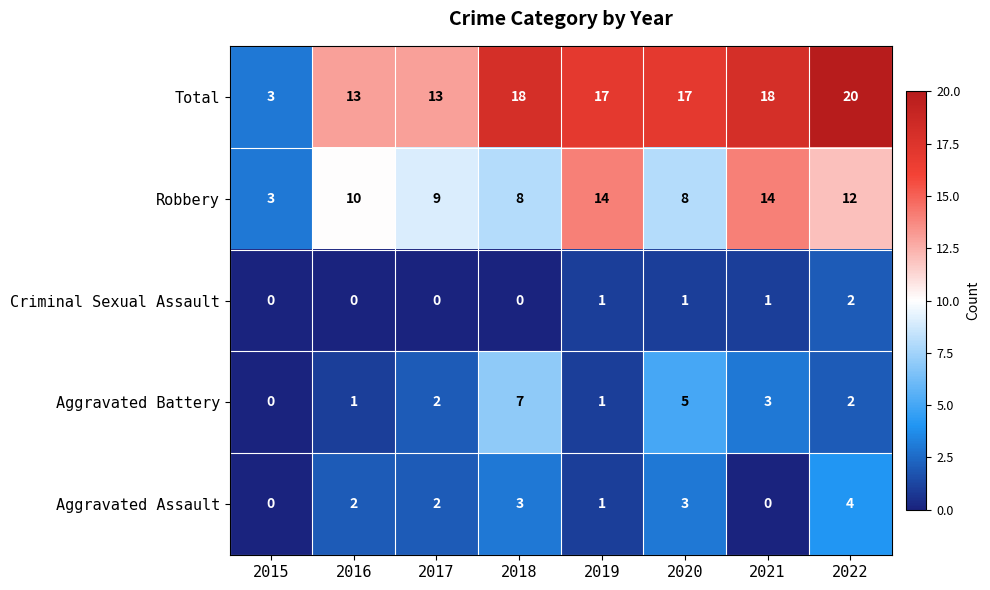

True or false: Robbery has a value of 10 at 2016.

True